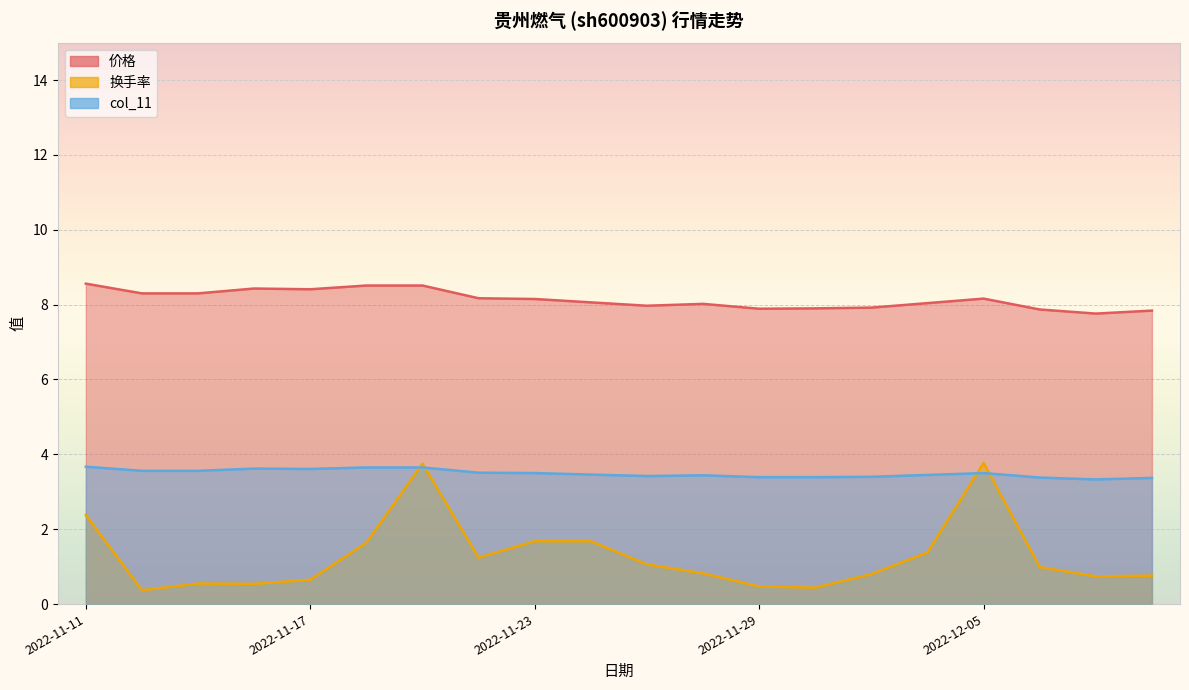

What is the lowest value of the col_11 series?

3.3